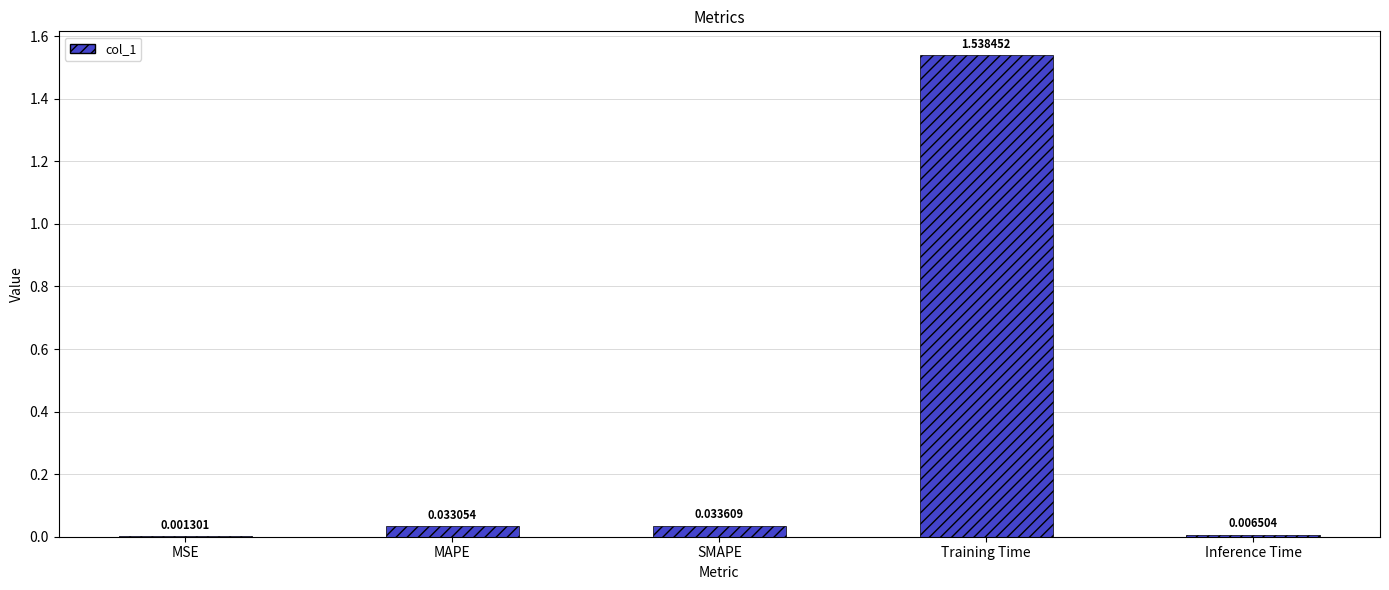

Which label corresponds to the largest value in the chart?

Training Time